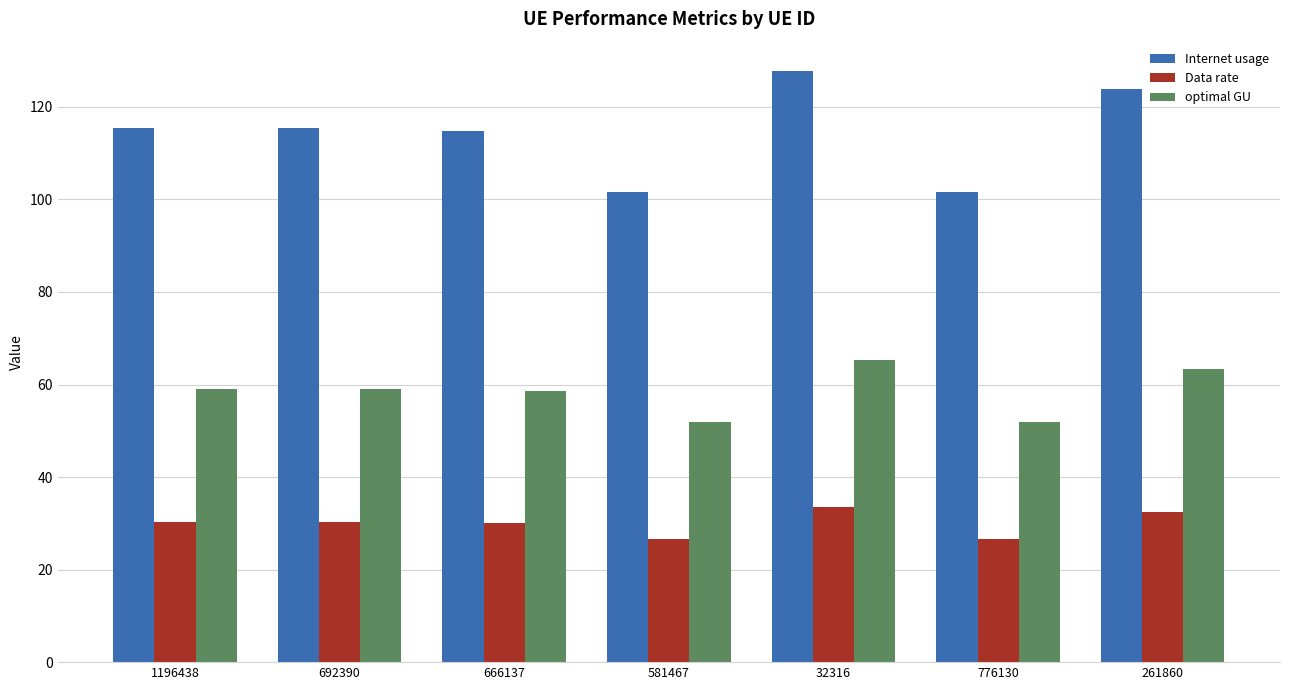

What is the value of the optimal GU bar at the 1st from the left?

59.0